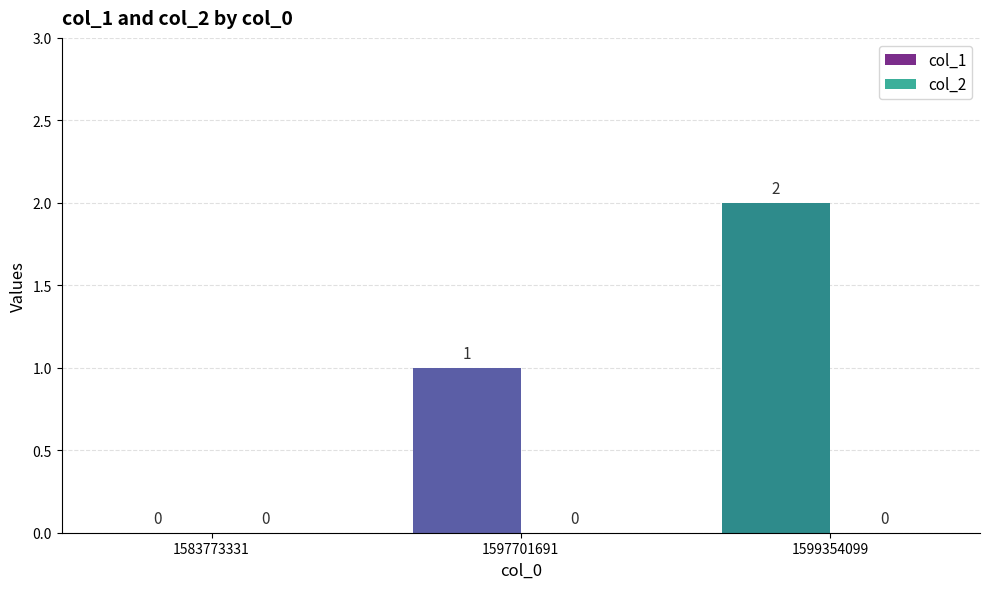

At which label is the value closest to 1?

1597701691